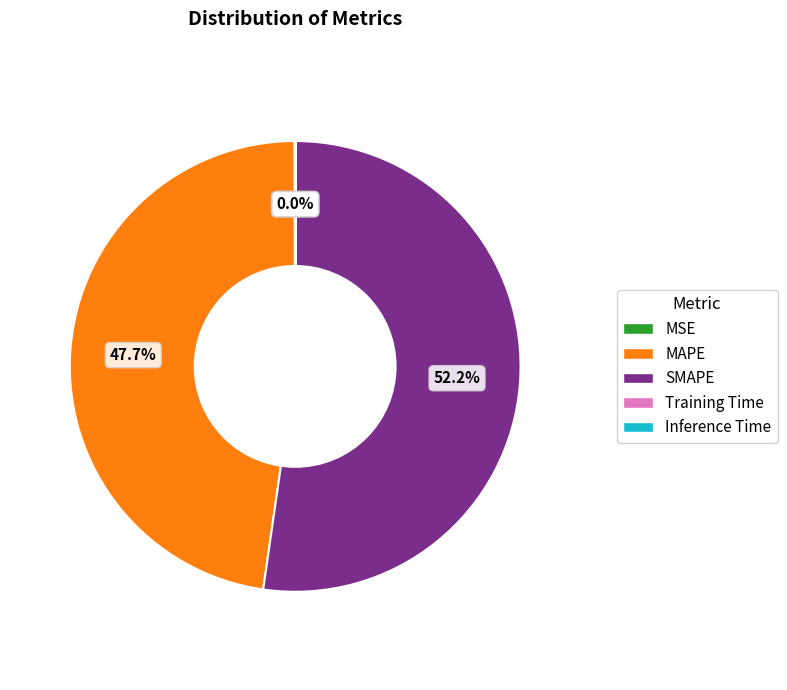

Is there a majority slice in this chart?

Yes